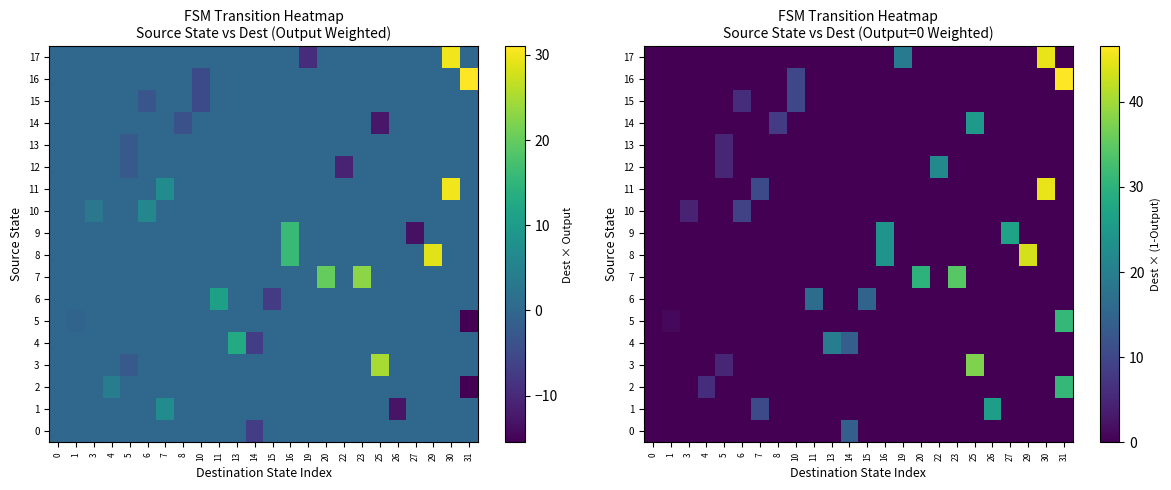

What is the maximum value shown in the chart?

46.5